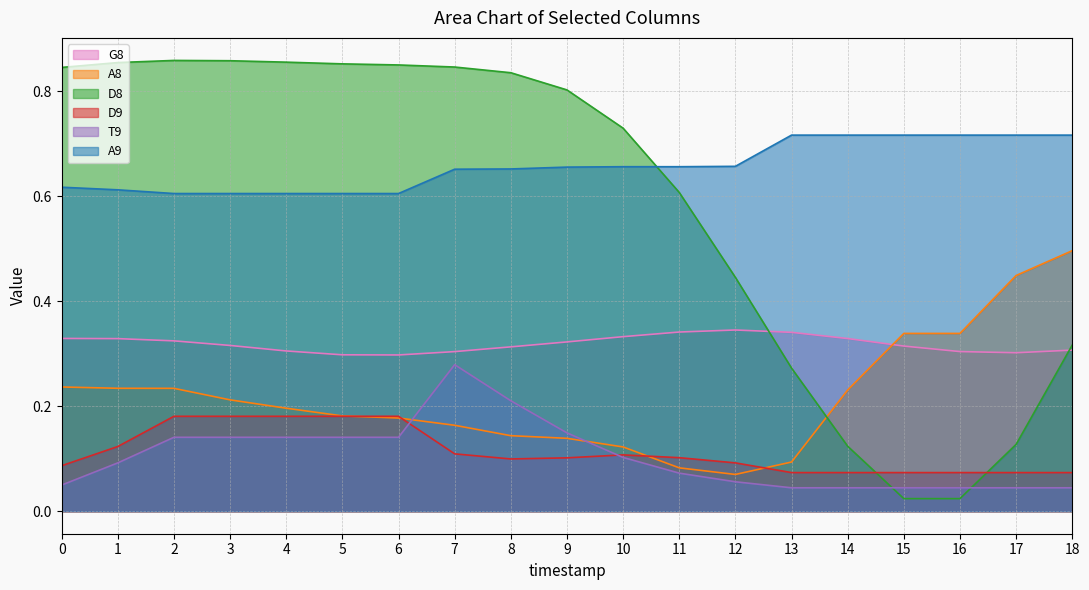

After their last crossing, which series has the higher values: D8 or T9?

D8